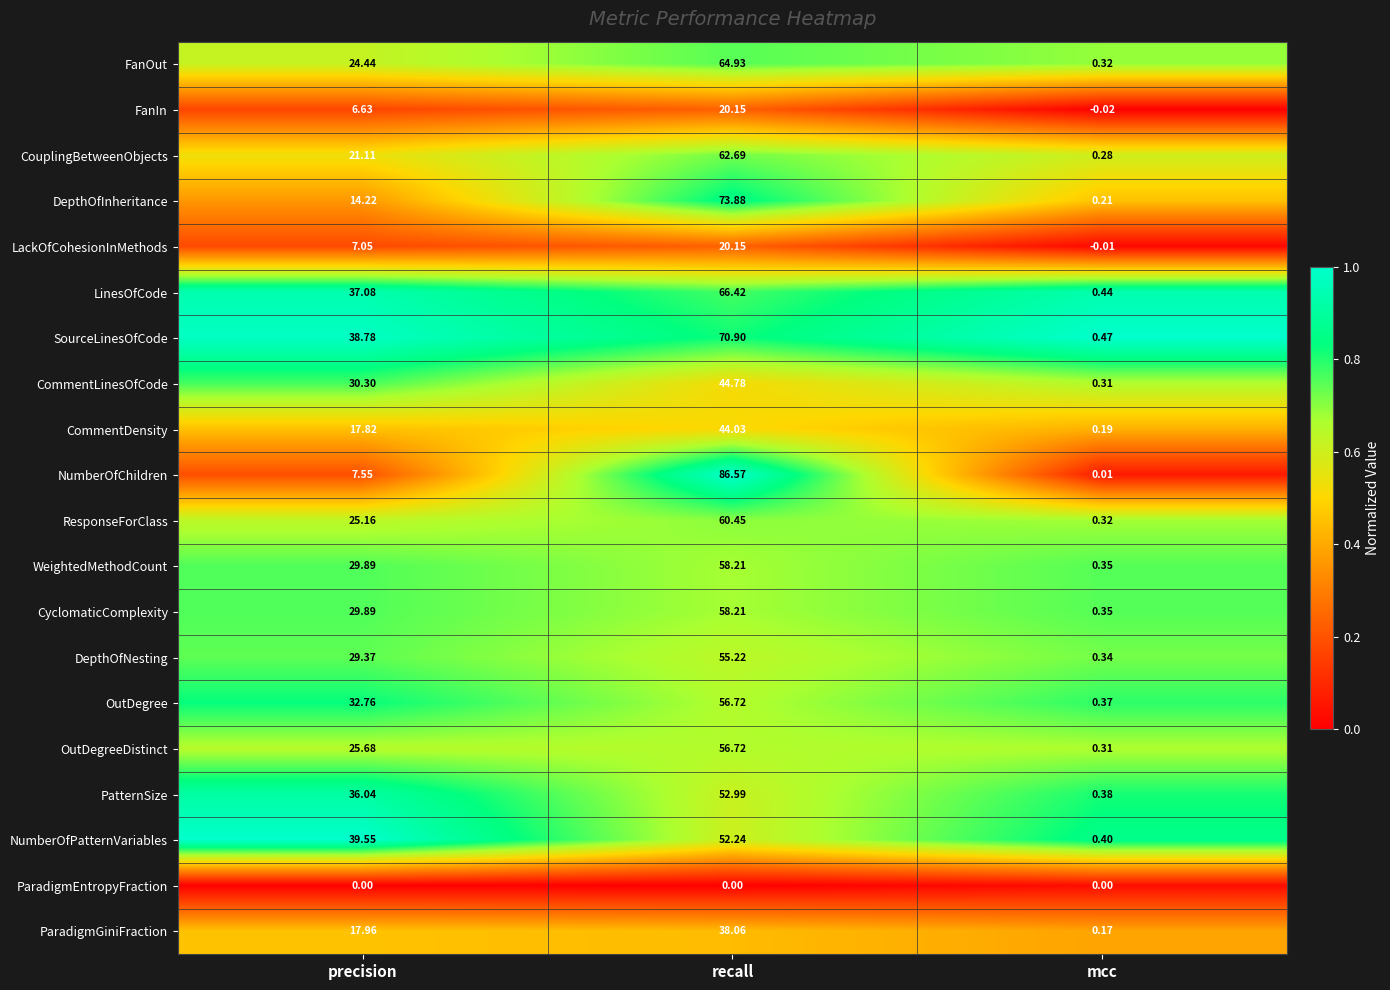

Which series has the largest total across all categories?

SourceLinesOfCode